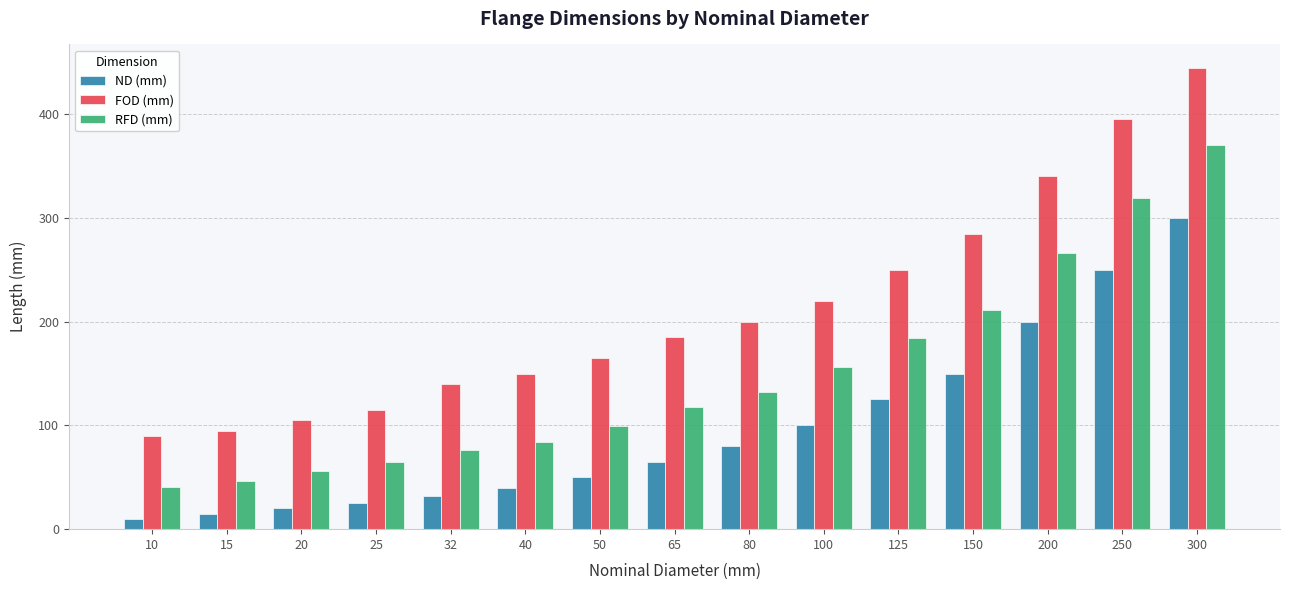

Which category has the highest value in the ND (mm) series?

300